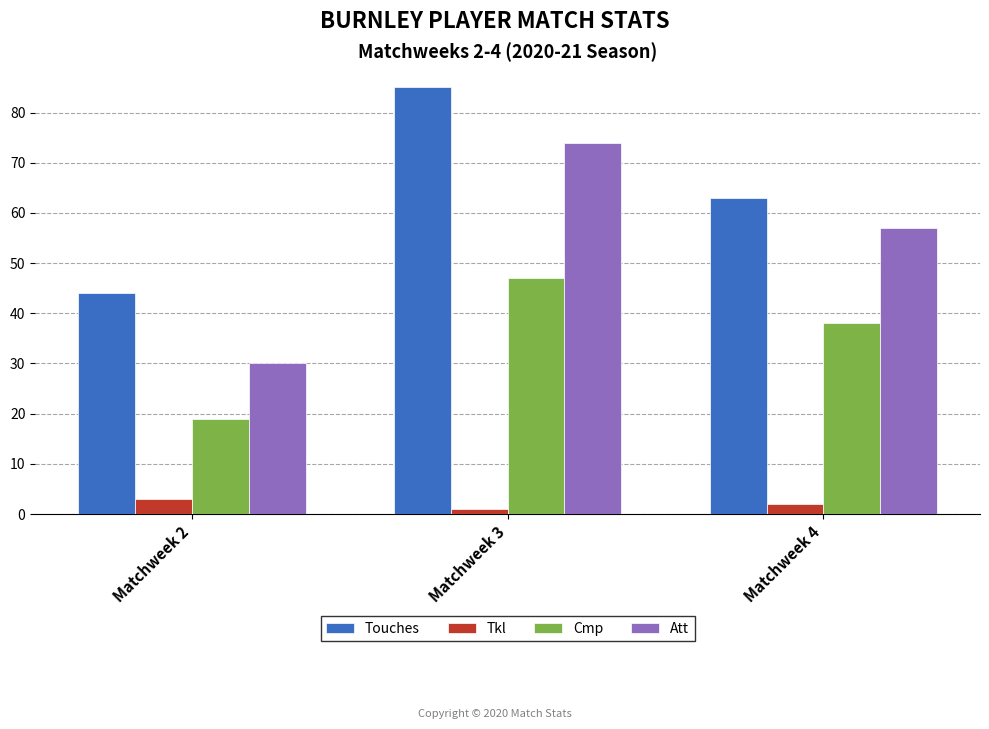

What is the sum of the Tkl values at Matchweek 3 and Matchweek 4?

3